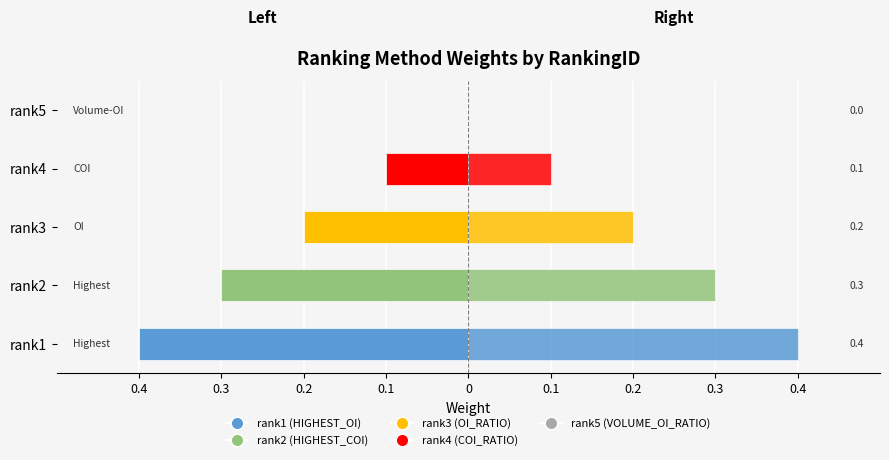

Which series has the largest range (max minus min)?

Weight (Left)